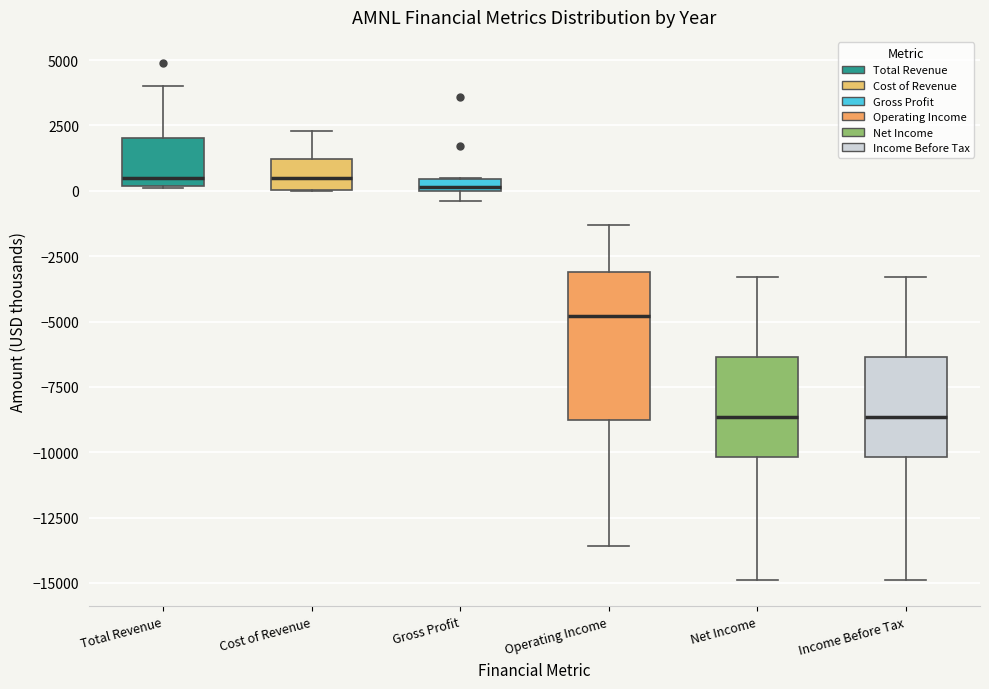

Comparing the boxes themselves (not the whiskers), which one is the tallest?

Operating Income